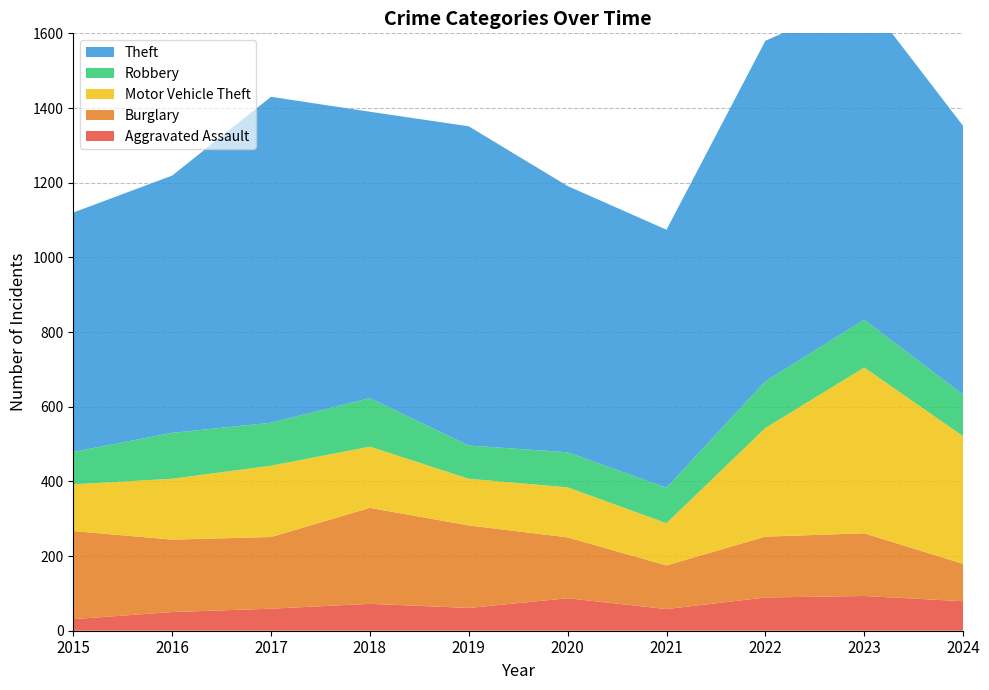

Reading left to right, what are all the values shown in this chart?

Aggravated Assault: 2015=31	2016=50	2017=59	2018=72	2019=61	2020=87	2021=58	2022=89	2023=93	2024=79
Burglary: 2015=236	2016=194	2017=192	2018=257	2019=221	2020=163	2021=117	2022=163	2023=168	2024=100
Motor Vehicle Theft: 2015=125	2016=163	2017=191	2018=164	2019=125	2020=134	2021=113	2022=291	2023=444	2024=342
Robbery: 2015=87	2016=123	2017=115	2018=130	2019=89	2020=94	2021=95	2022=125	2023=128	2024=111
Theft: 2015=641	2016=689	2017=873	2018=767	2019=855	2020=713	2021=691	2022=912	2023=864	2024=720